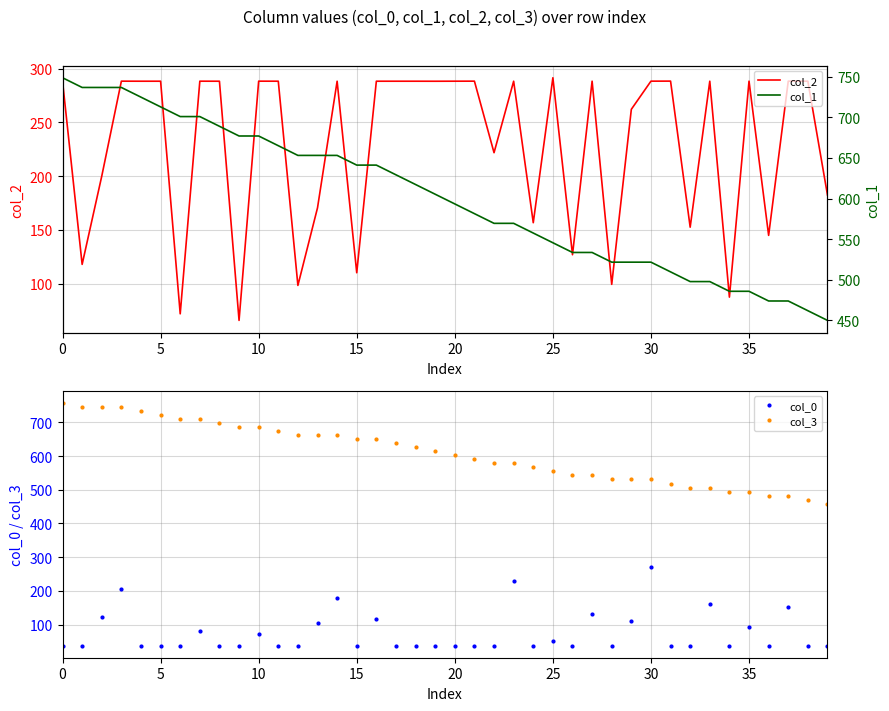

True or false: col_0 and col_3 intersect in this chart.

False